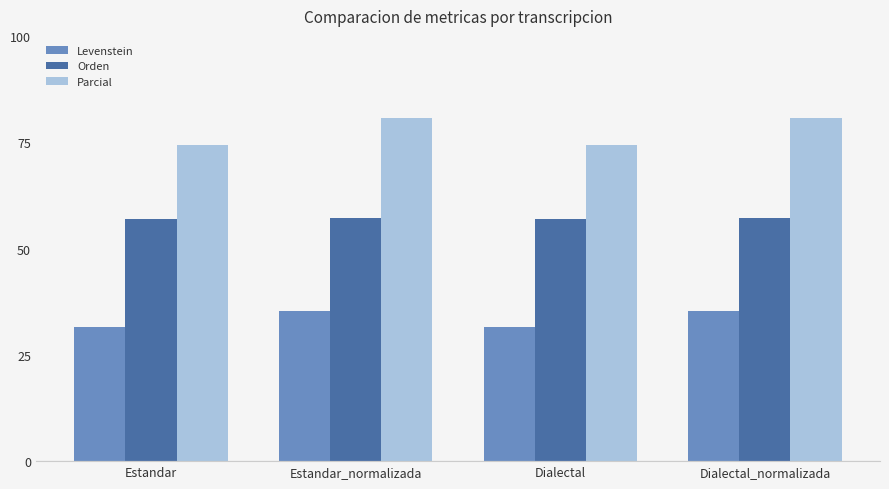

What is the spread (max minus min) of values at Dialectal?

42.9